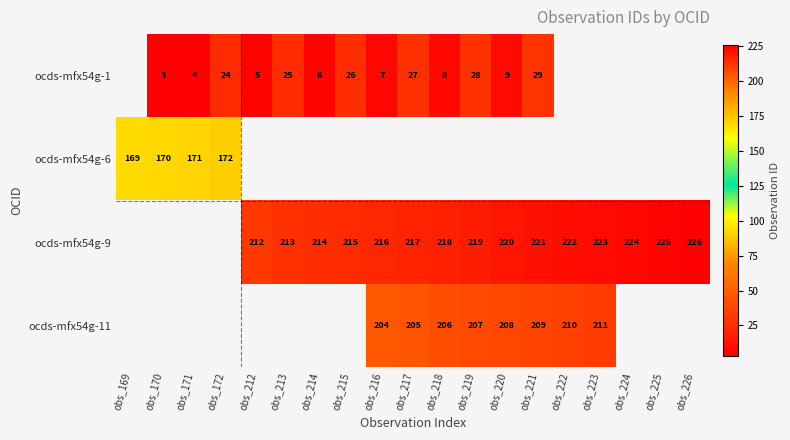

Is the value of ocds-mfx54g-11 at obs_219 greater than the value of ocds-mfx54g-6 at obs_169?

Yes